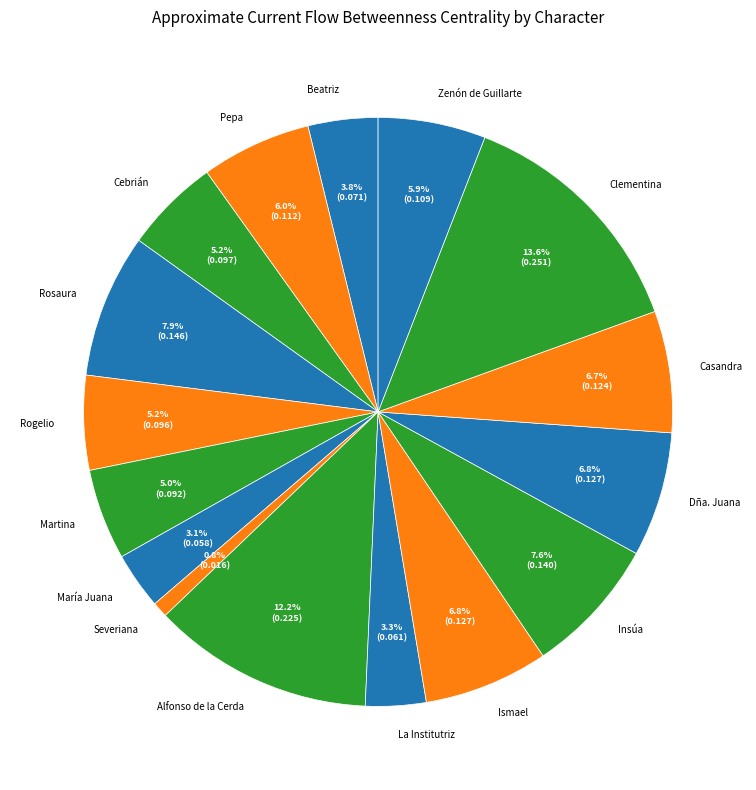

Which slice is the largest?

Clementina